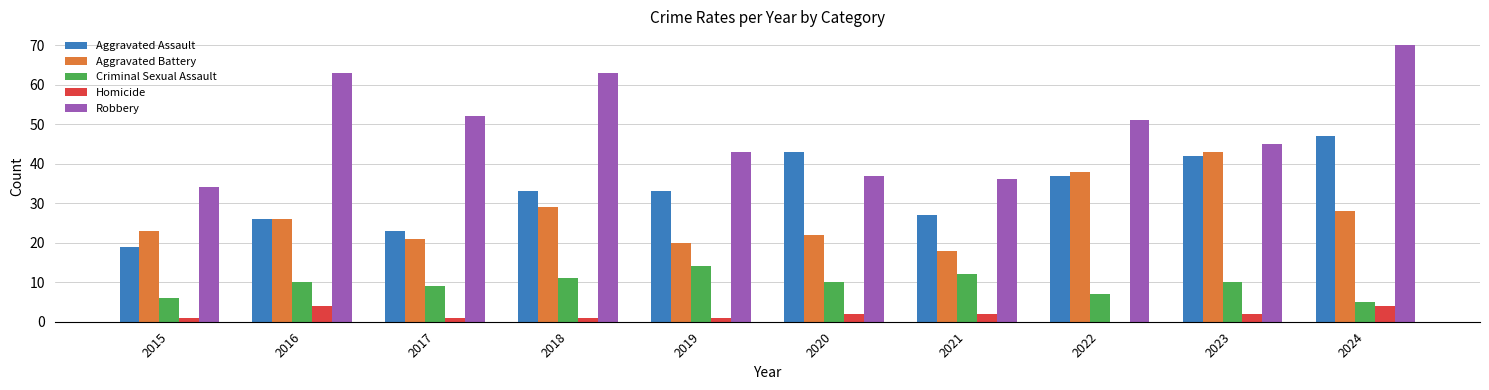

How many groups of bars are there?

10